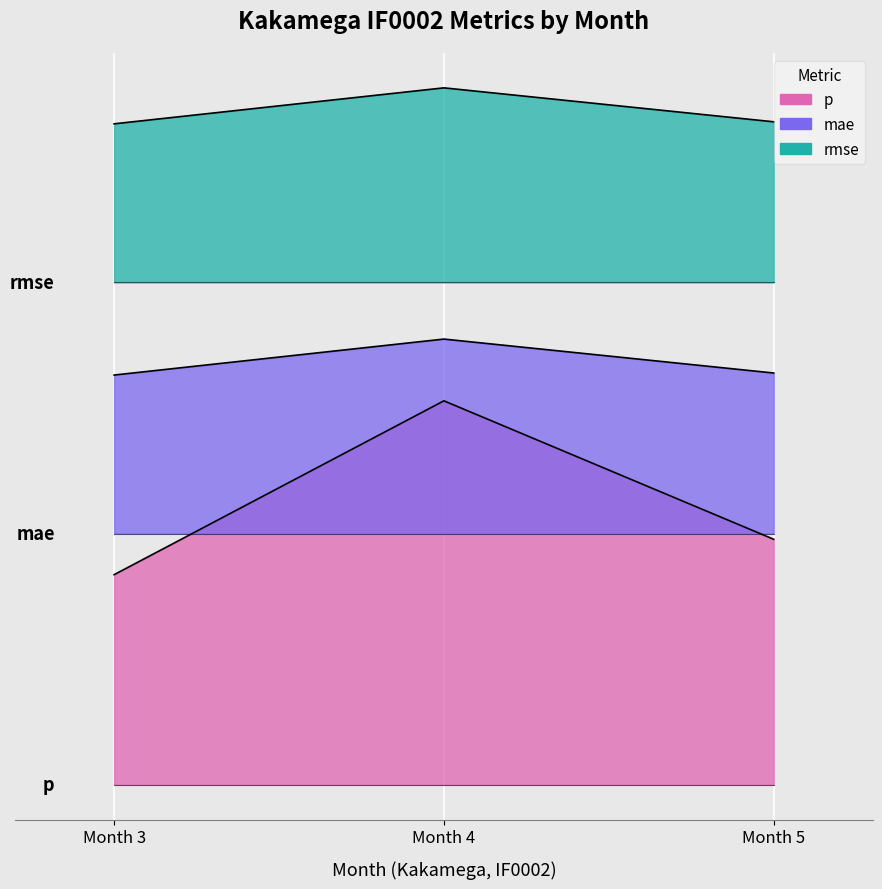

Which has a higher value, Month 3 or Month 4?

Month 4